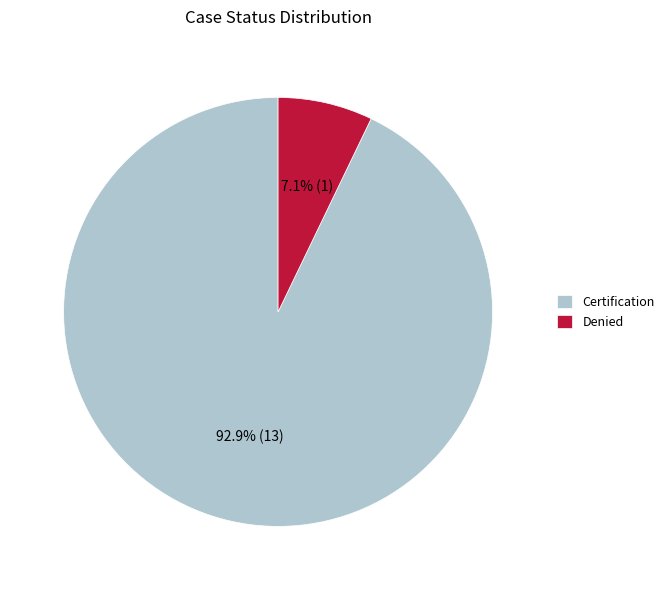

How many slices are in this pie chart?

2